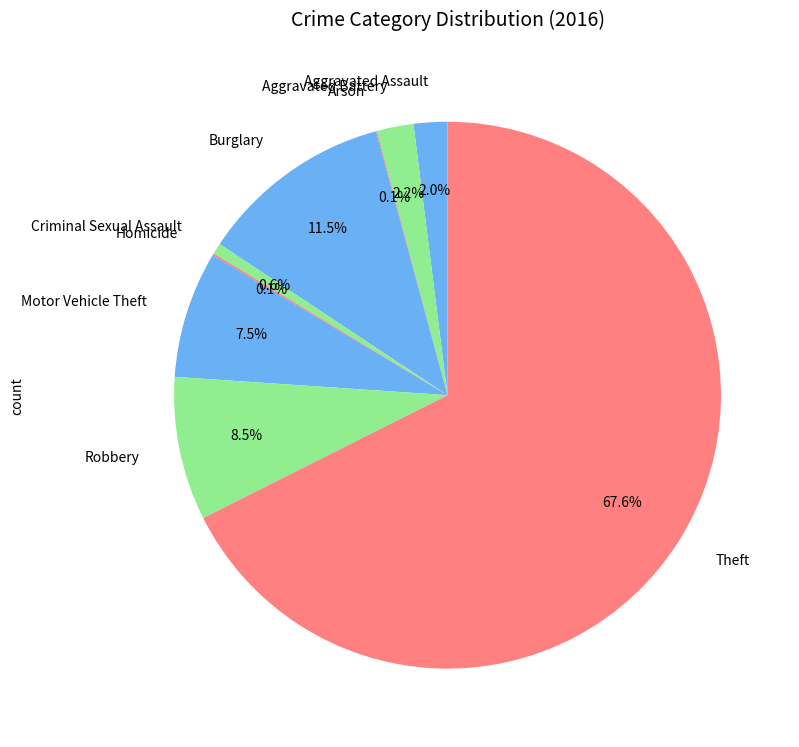

Does Motor Vehicle Theft represent more than half of the total?

No